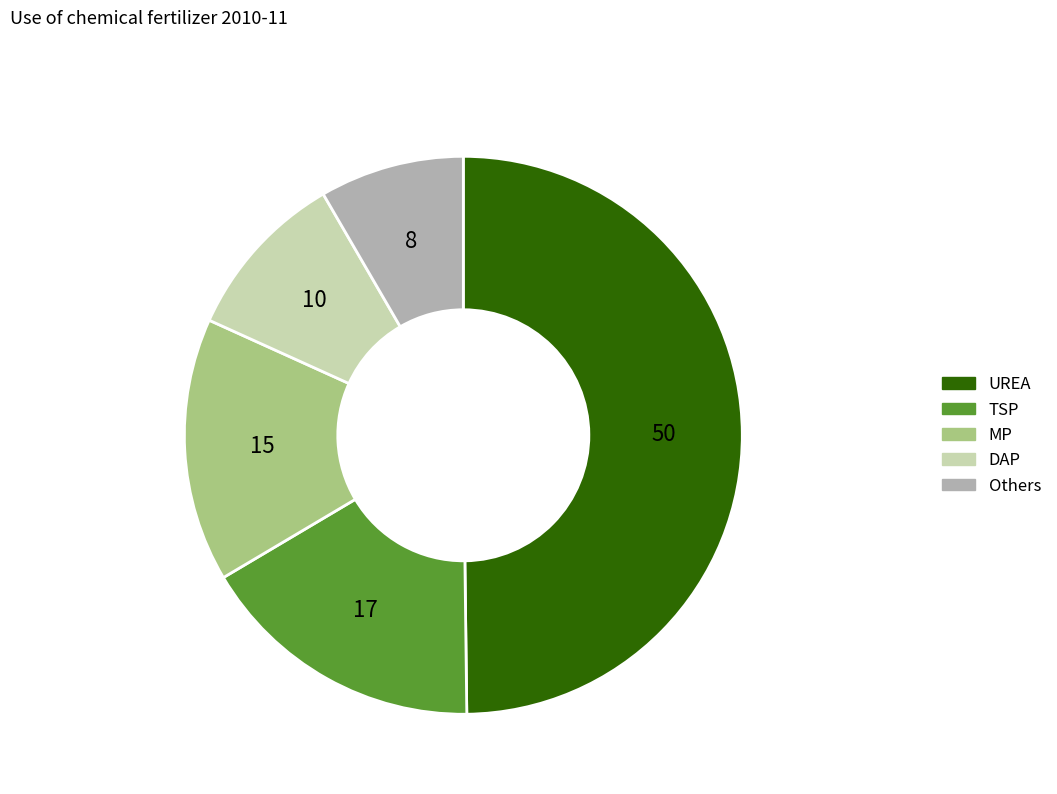

What is the smallest slice in the pie chart?

Others